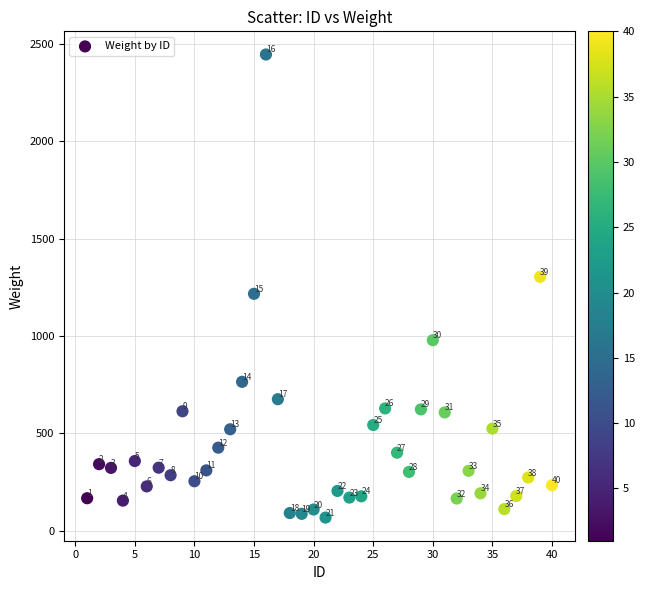

What Y value in the scatter plot is closest to 1257?

1217.2